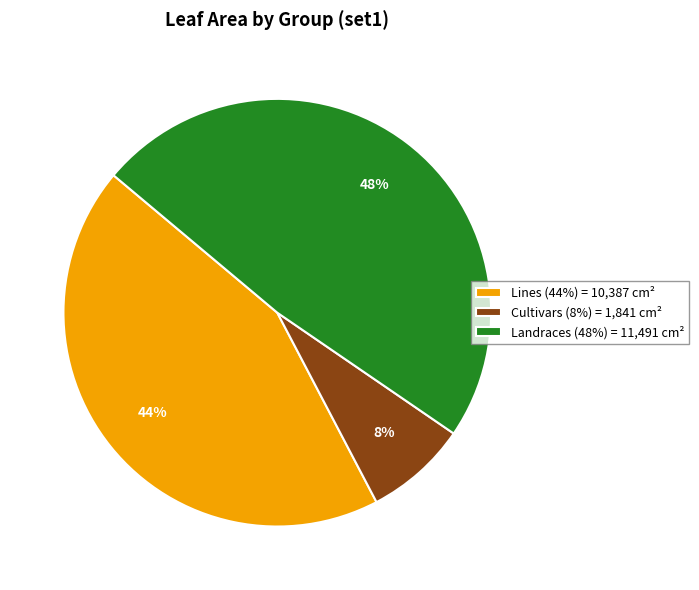

Does any single category account for the majority?

No